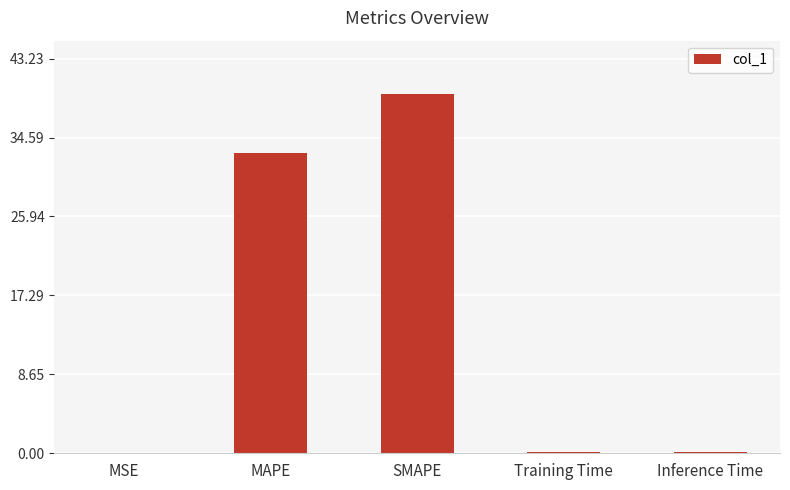

Read the value at Inference Time.

0.2